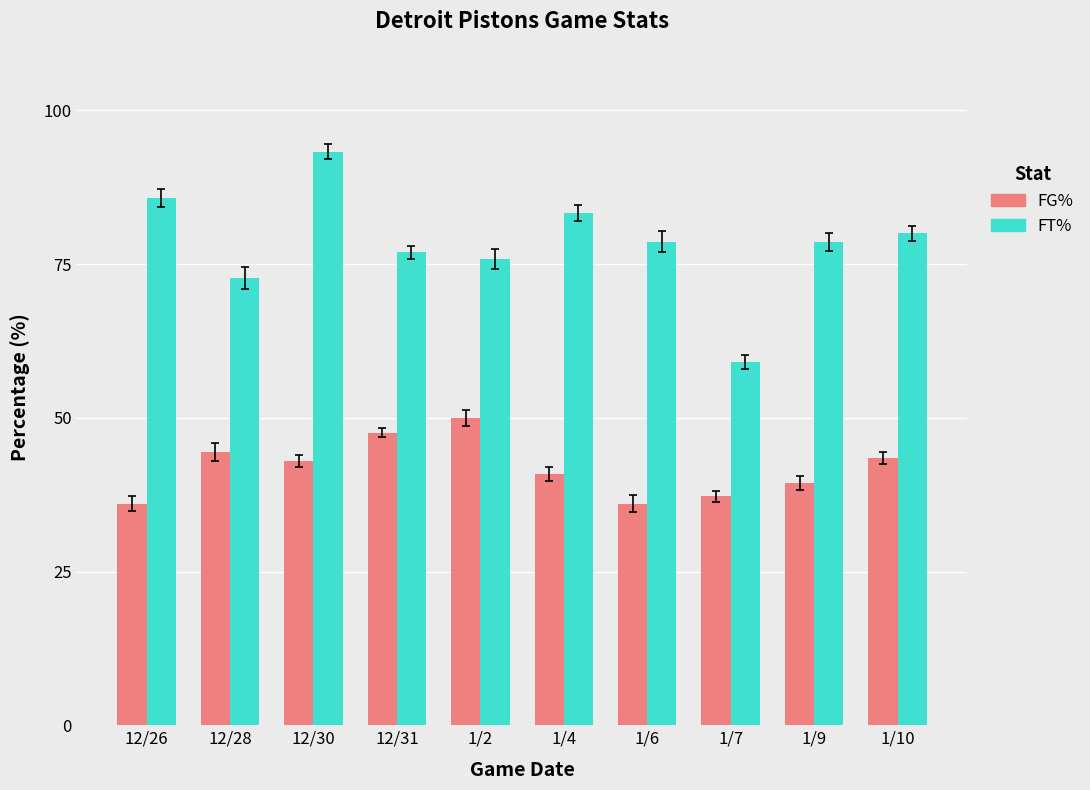

Reading right to left, transcribe all the data shown in this chart.

FG%: 1/10=43.5	1/9=39.4	1/7=37.2	1/6=36.0	1/4=40.9	1/2=50.0	12/31=47.6	12/30=43.0	12/28=44.4	12/26=36.0
FT%: 1/10=80.0	1/9=78.6	1/7=59.1	1/6=78.6	1/4=83.3	1/2=75.8	12/31=76.9	12/30=93.3	12/28=72.7	12/26=85.7